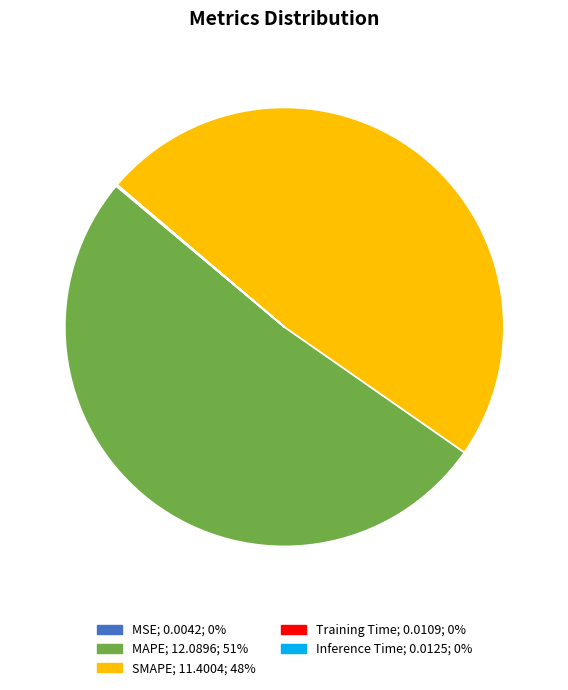

Which category accounts for the majority?

MAPE